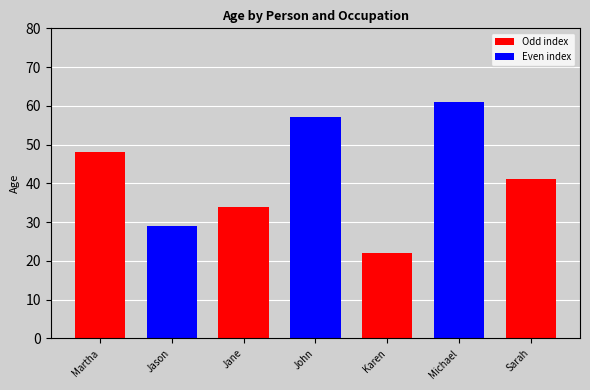

Is it true that the value at John Hall
Doctor is 57?

True